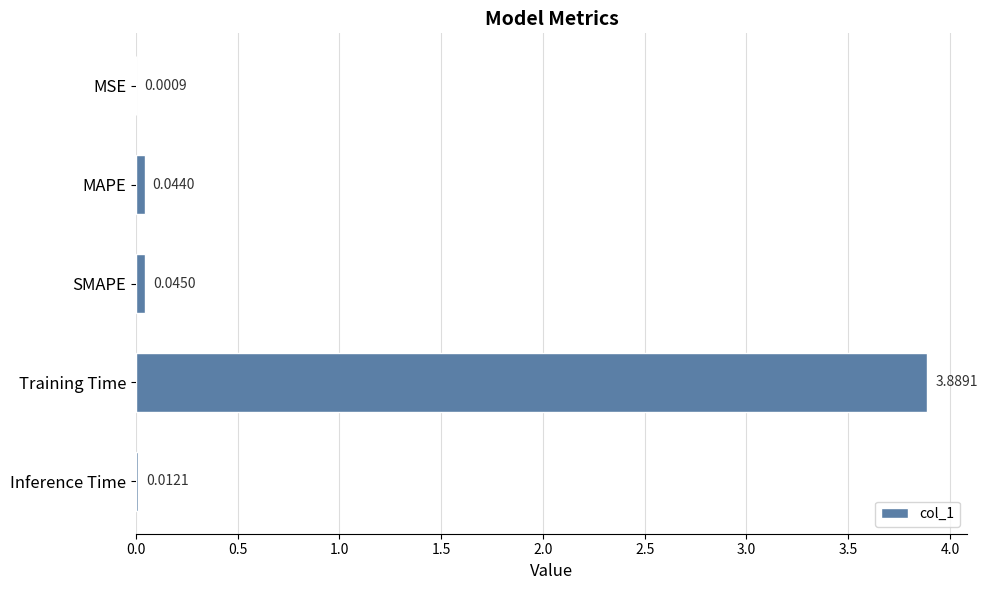

Which category has the highest value across all series?

Training Time